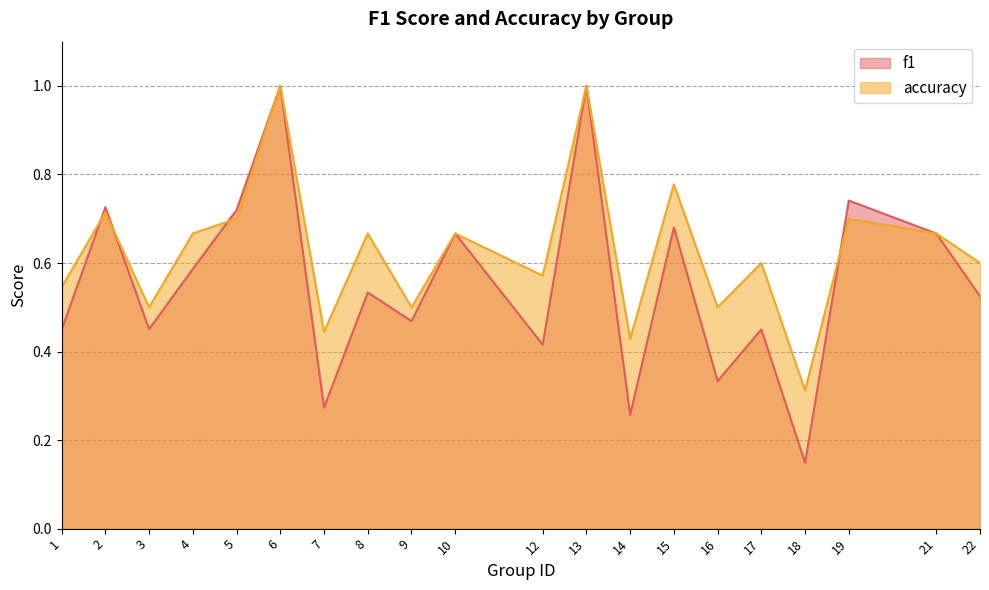

How many lines are shown in the chart?

2